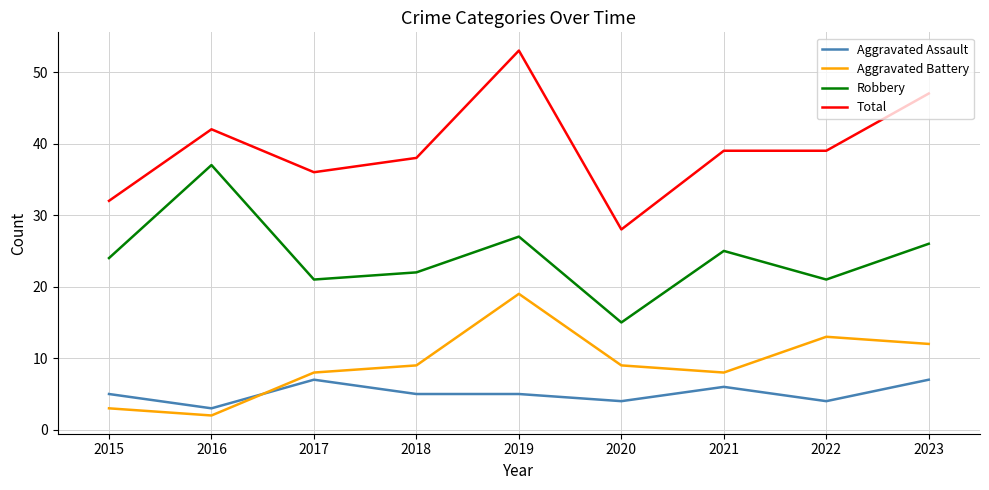

At which label does Aggravated Assault reach its minimum?

2016